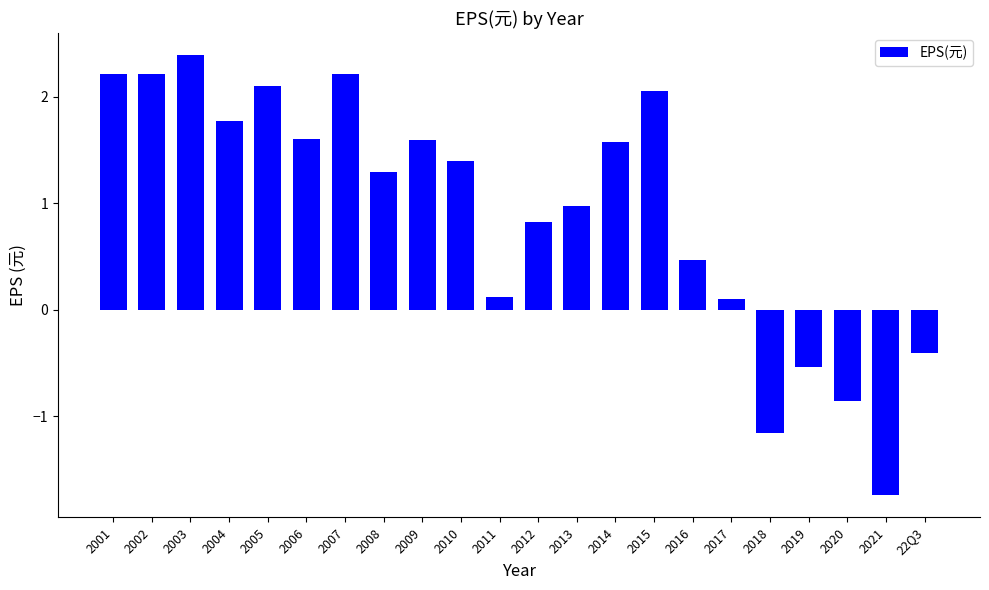

True or false: the data shows 2.4 at 2010.

False